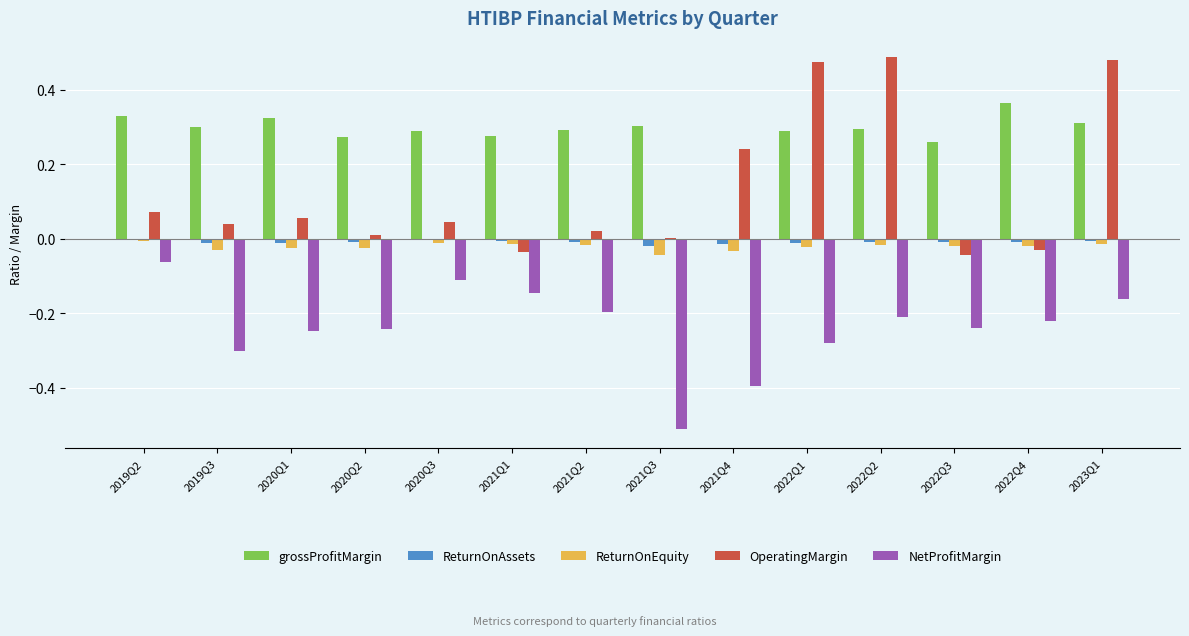

Count the number of data series in this chart.

5